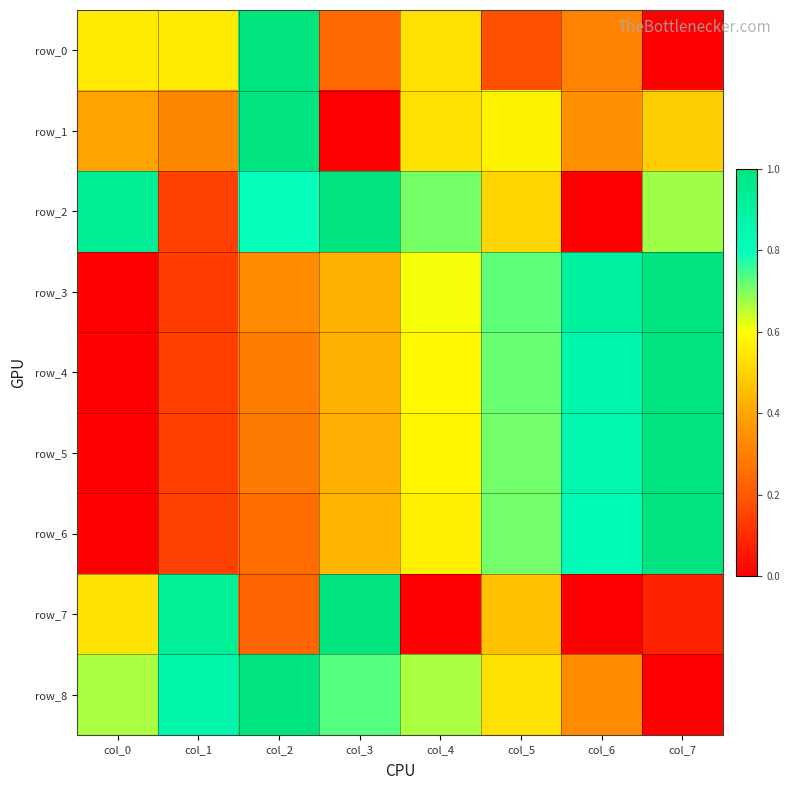

At how many categories does at least one series exceed 0?

8